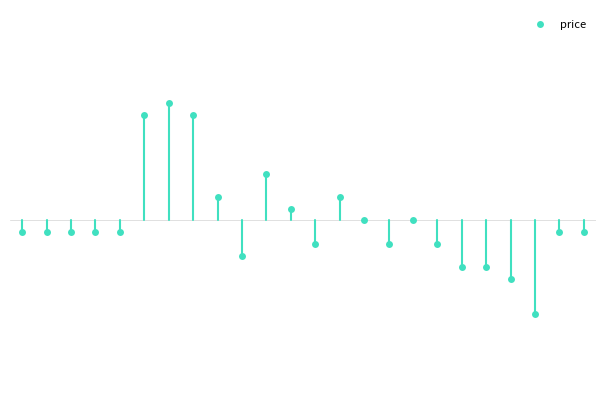

How many lines are shown in the chart?

1